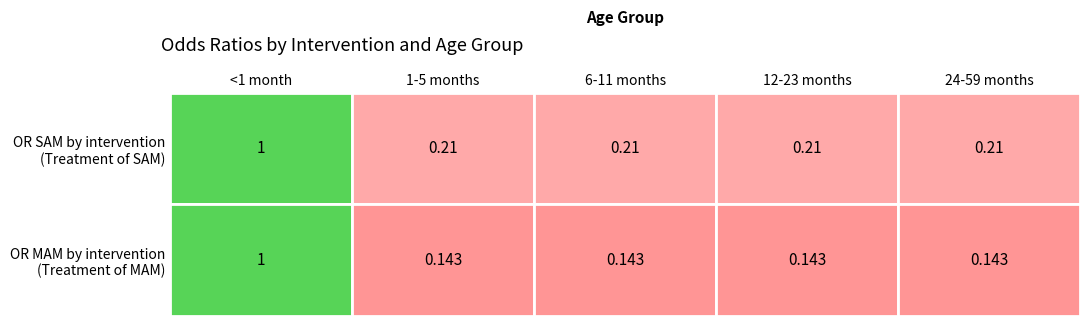

What is the minimum value for OR MAM by intervention?

0.1